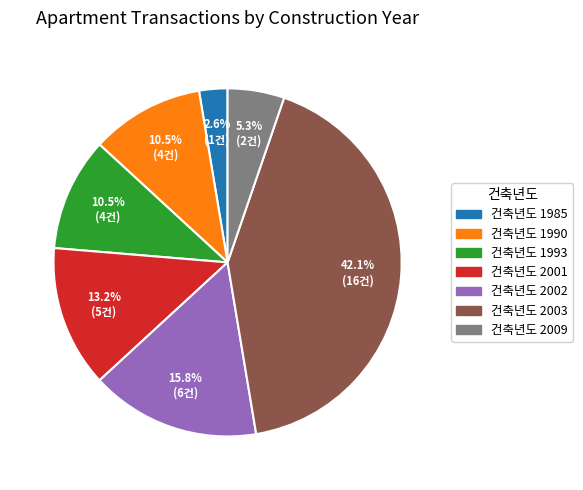

How many slices are in this pie chart?

7